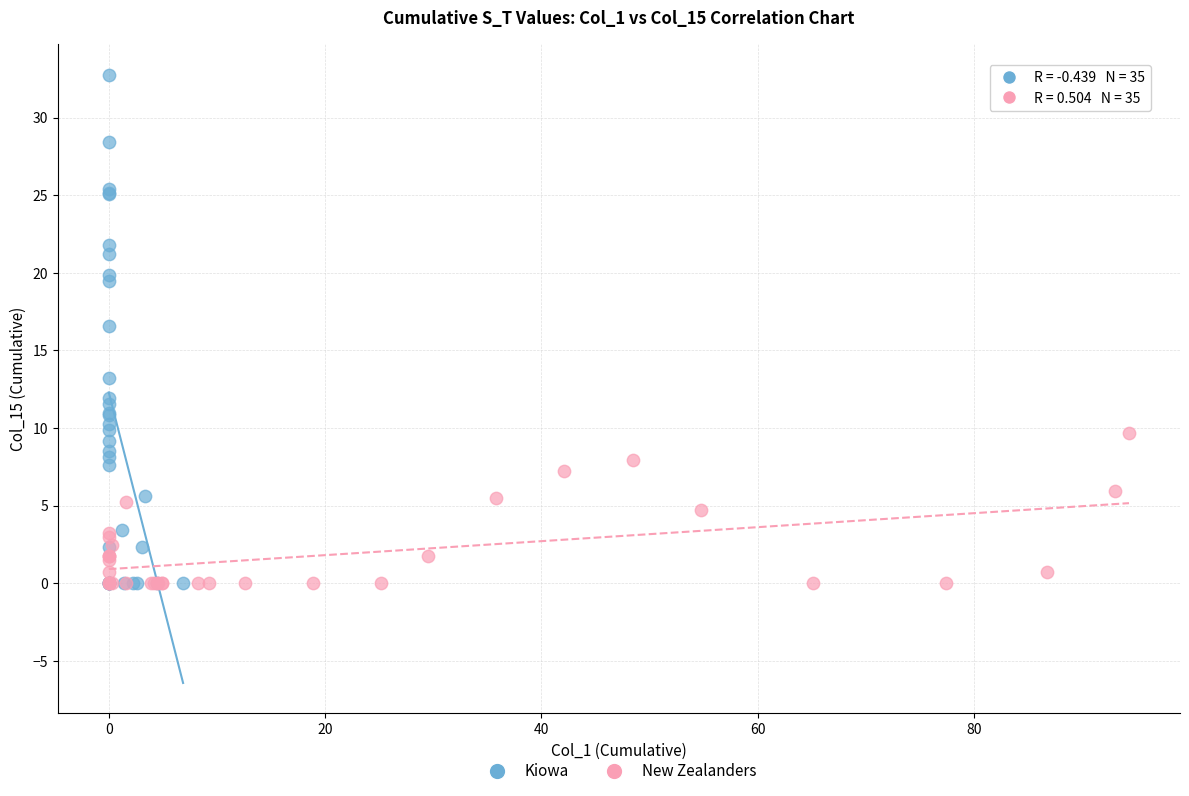

Which series reaches the maximum Y coordinate?

Kiowa